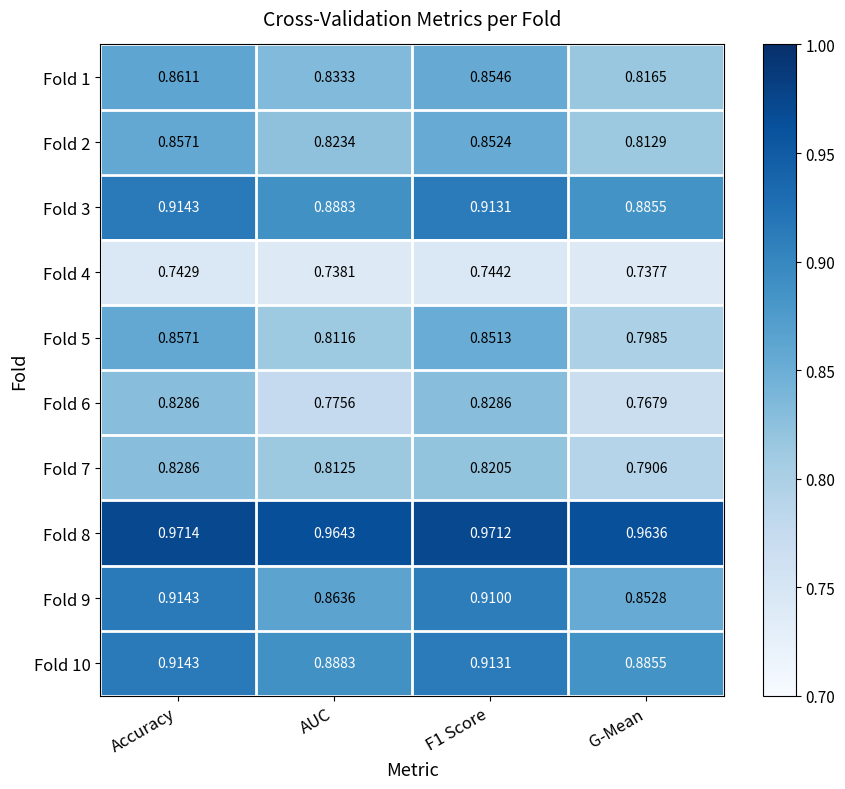

What is the total value across all series at AUC?

8.4